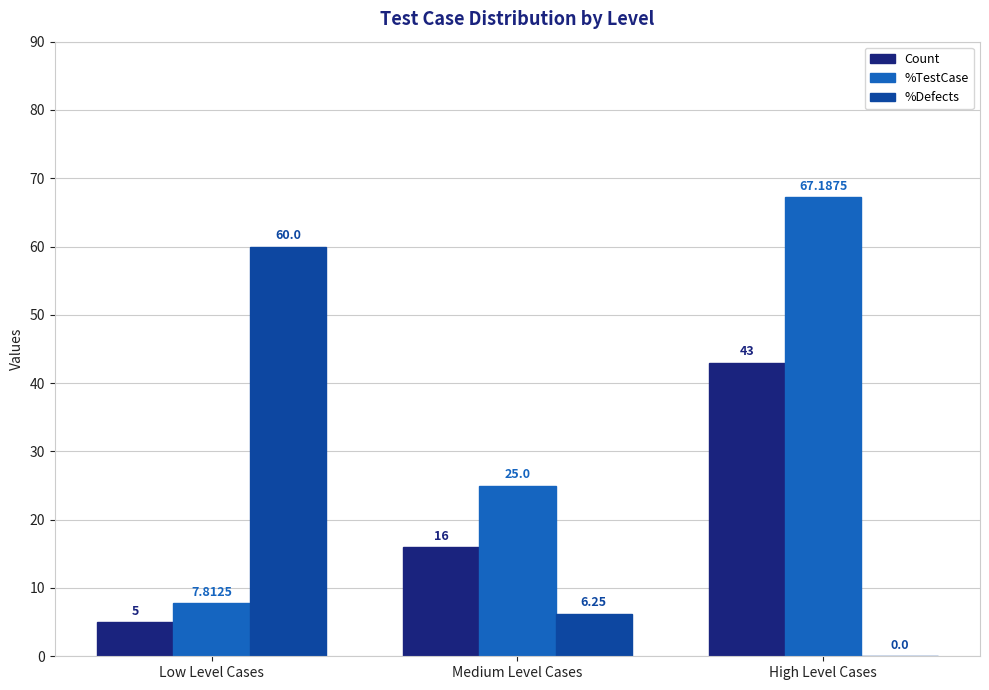

At which label is %Defects closest to 30?

Medium Level Cases